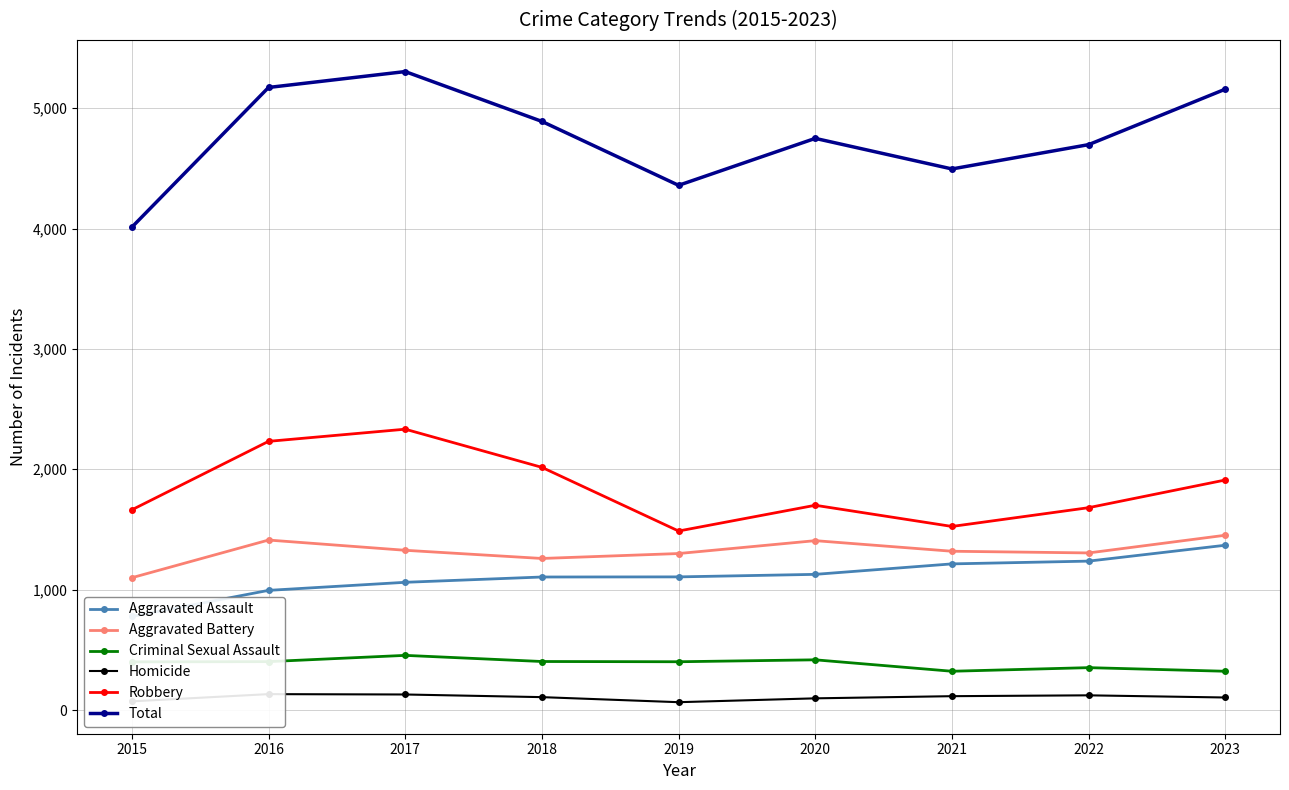

What is the value of the Aggravated Assault point at the 8th from the left?

1237